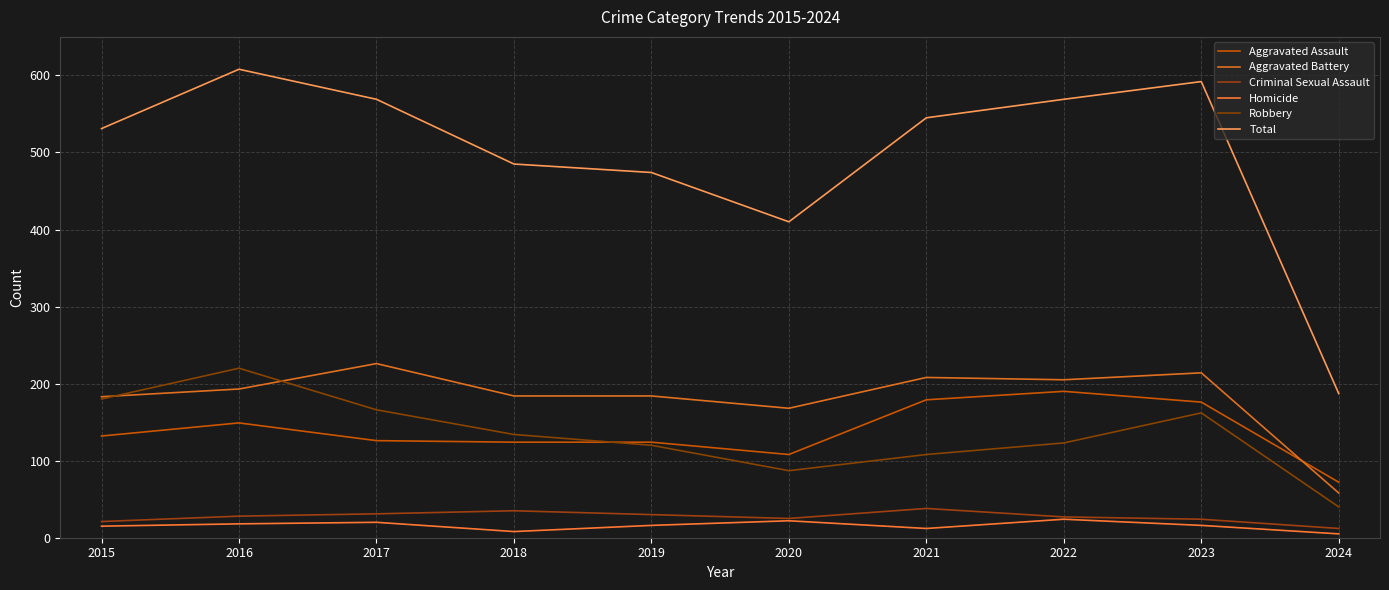

At which category does the chart reach its peak across all series?

2016